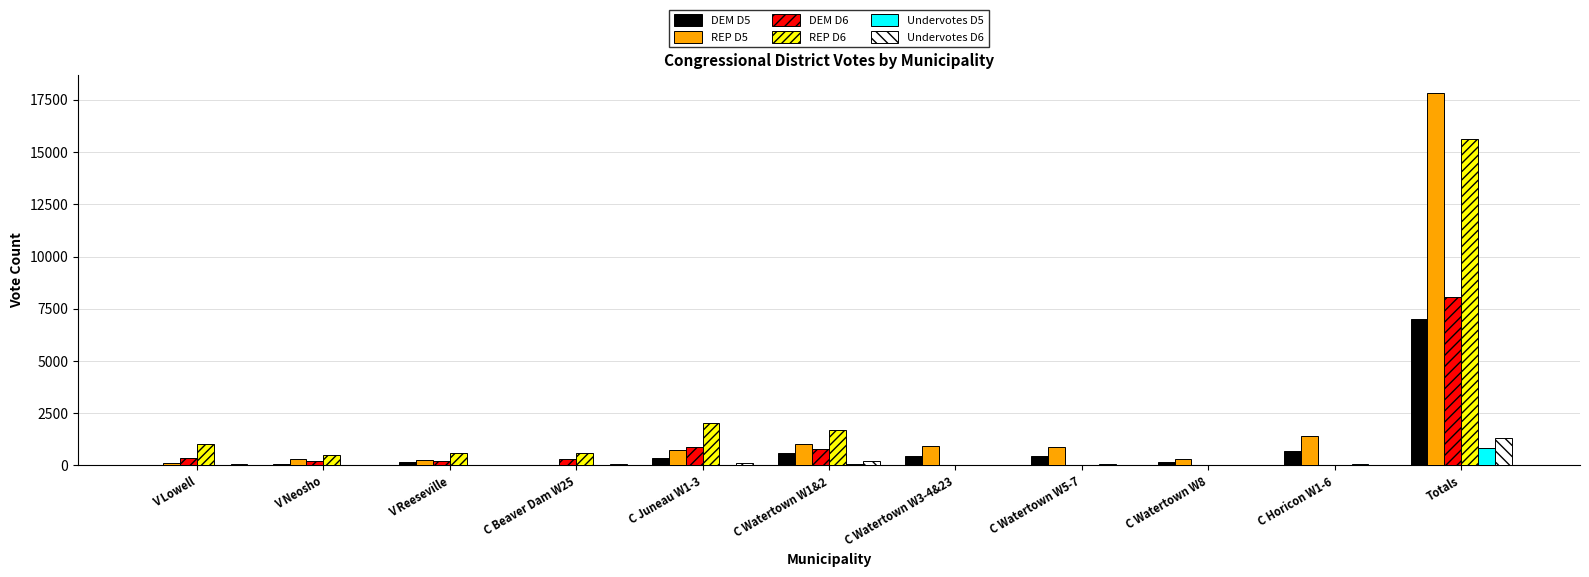

The value of REP D5 at Totals is 12315. True or false?

False